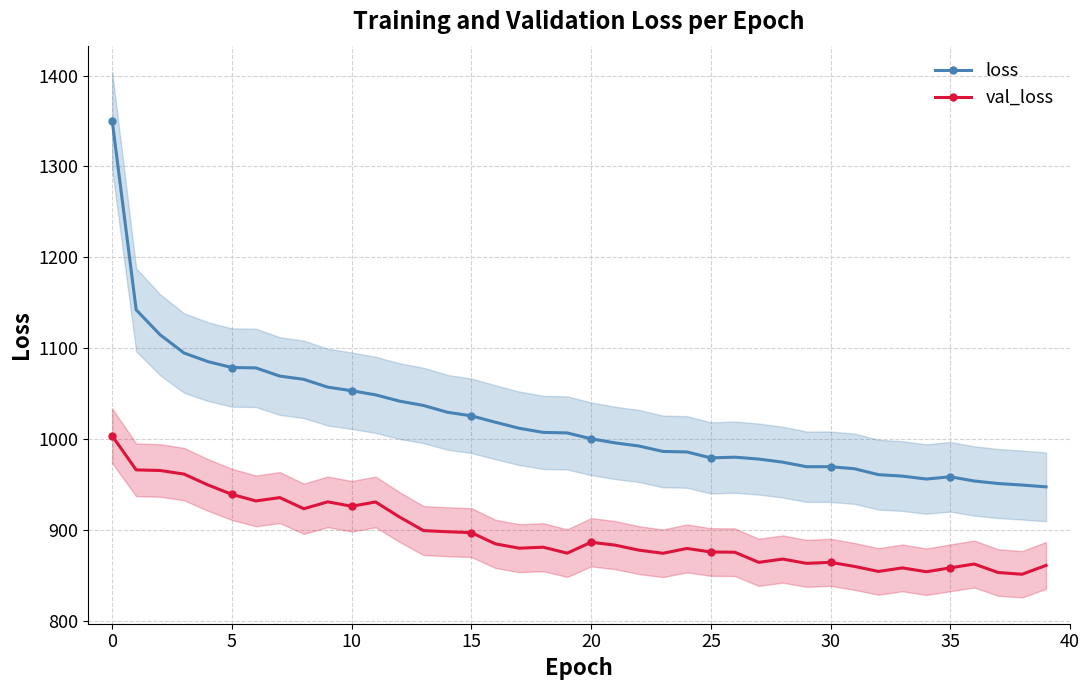

True or false: loss and val_loss cross at least once.

False